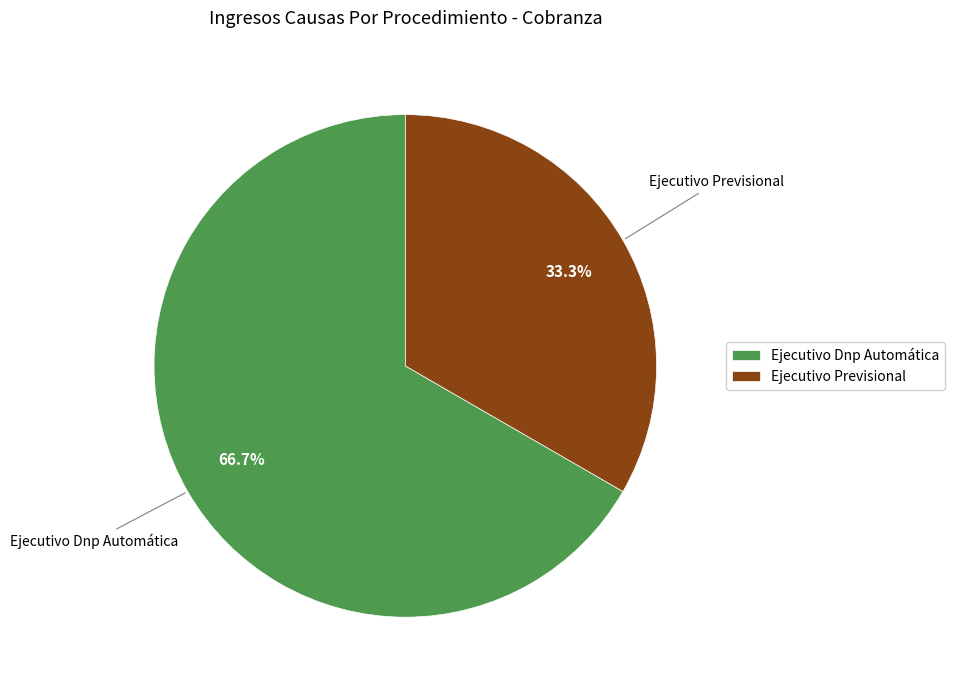

To the nearest percent, what portion does Ejecutivo Previsional represent?

33%